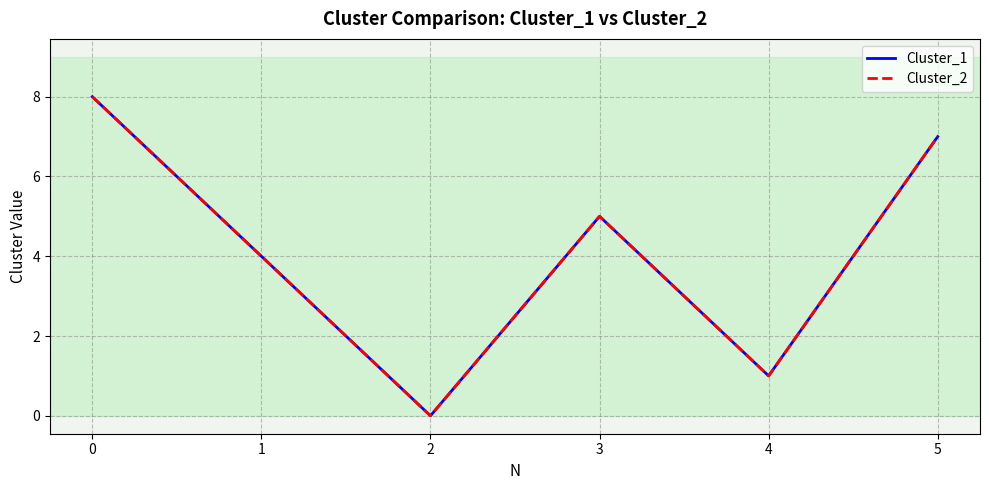

Is it true that Cluster_2 equals 3 at 5?

False